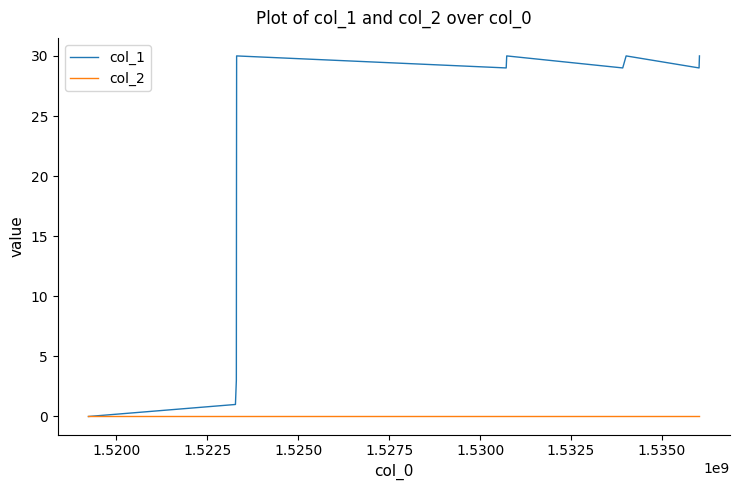

Which series has the largest total across all categories?

col_1